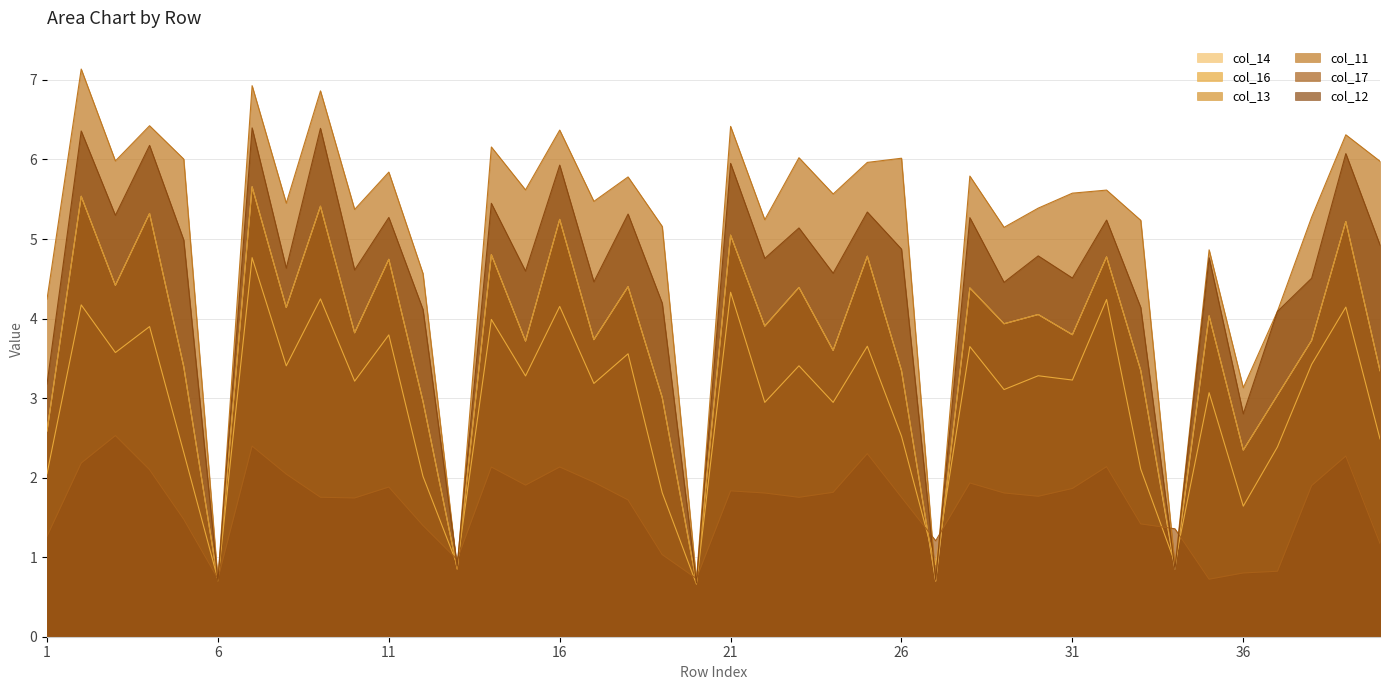

True or false: col_17 and col_14 intersect in this chart.

True